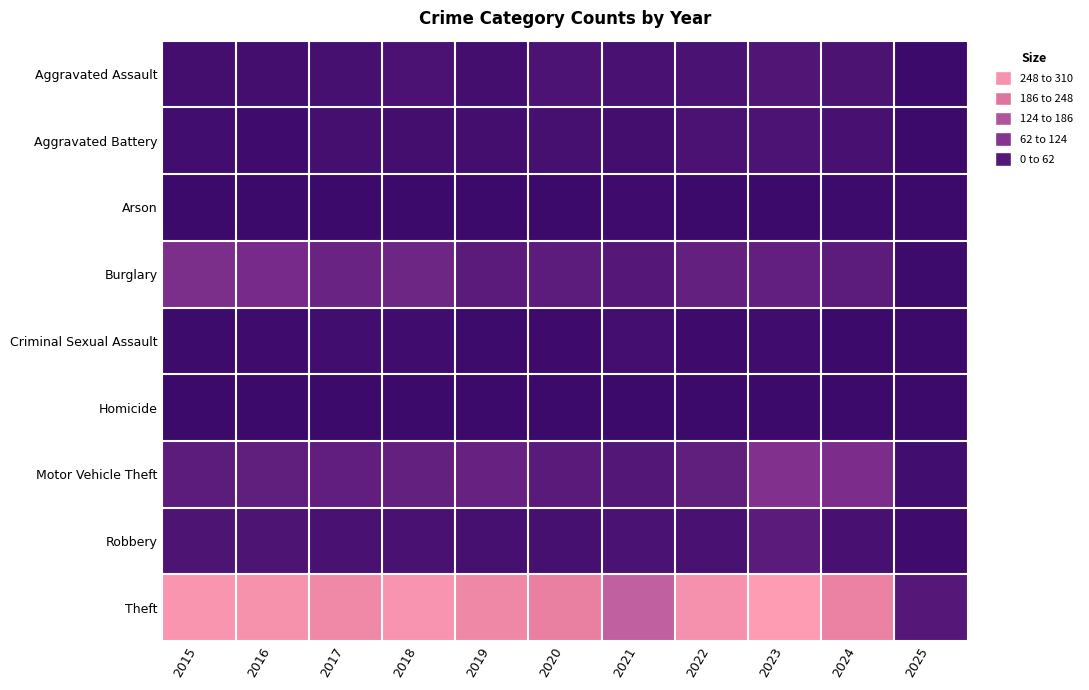

At 2020, list the series in order from largest to smallest.

Theft, Burglary, Motor Vehicle Theft, Aggravated Assault, Aggravated Battery, Robbery, Criminal Sexual Assault, Arson, Homicide